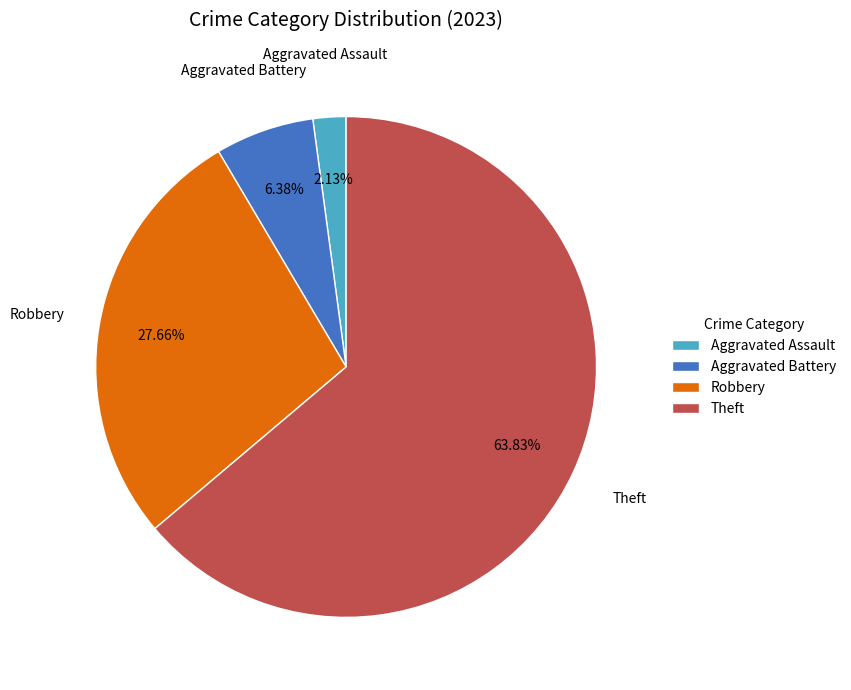

True or false: Robbery accounts for 33% of the total.

False